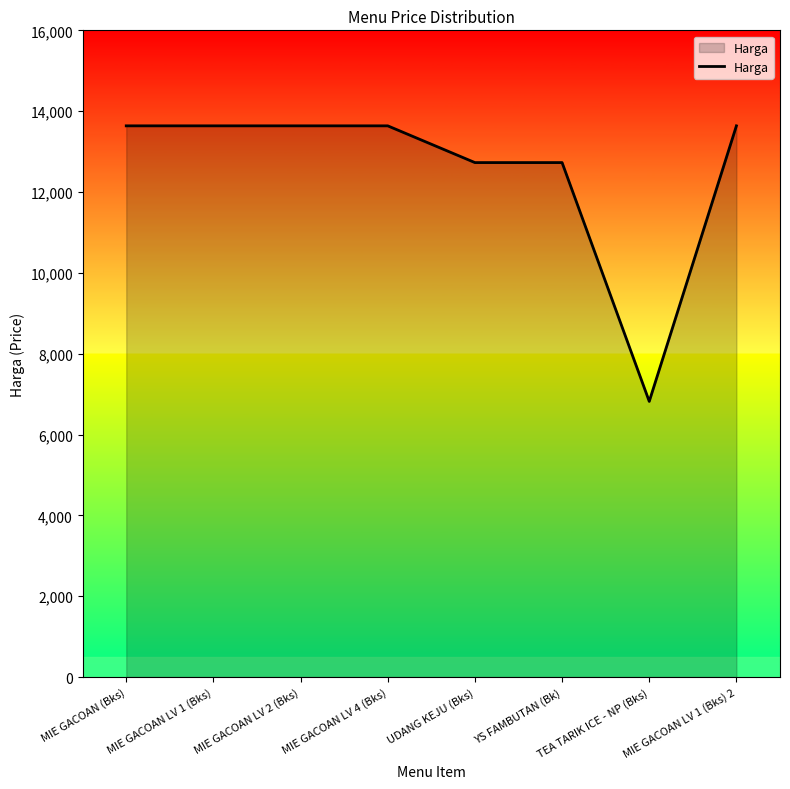

How many values are between 12728 and 13637?

7